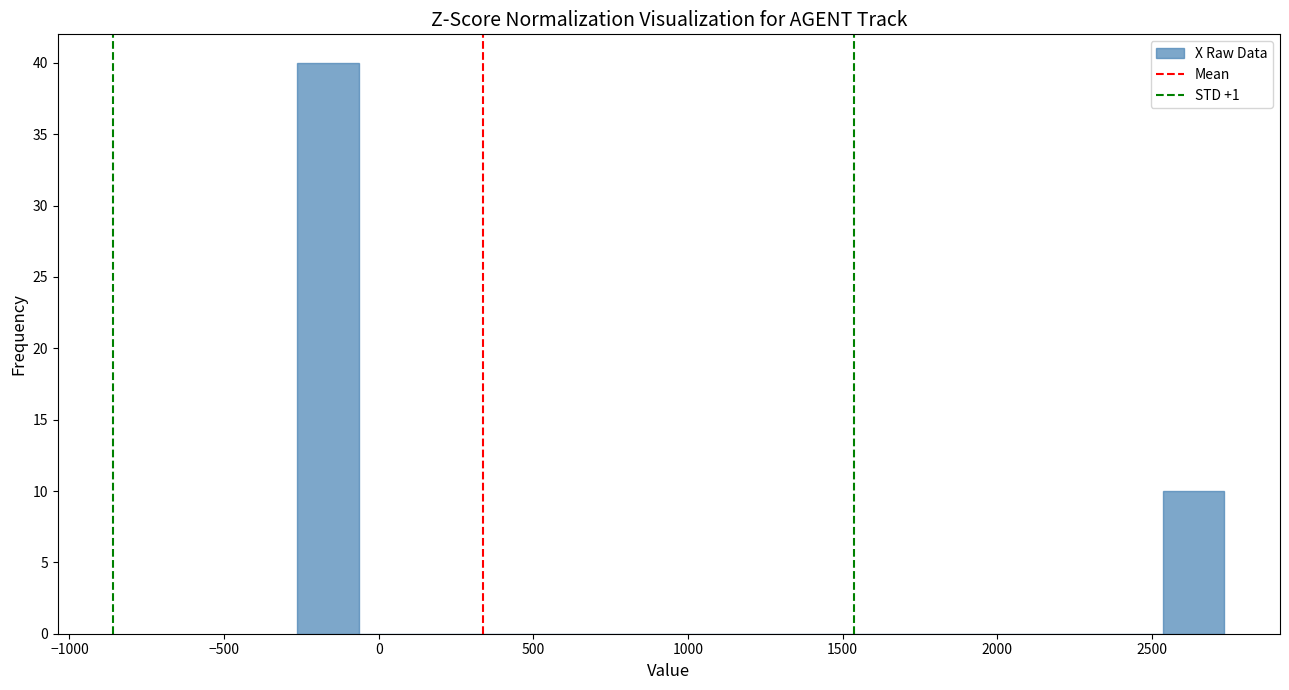

Read against the x-axis, roughly where is the centre of the tallest bar?

-150